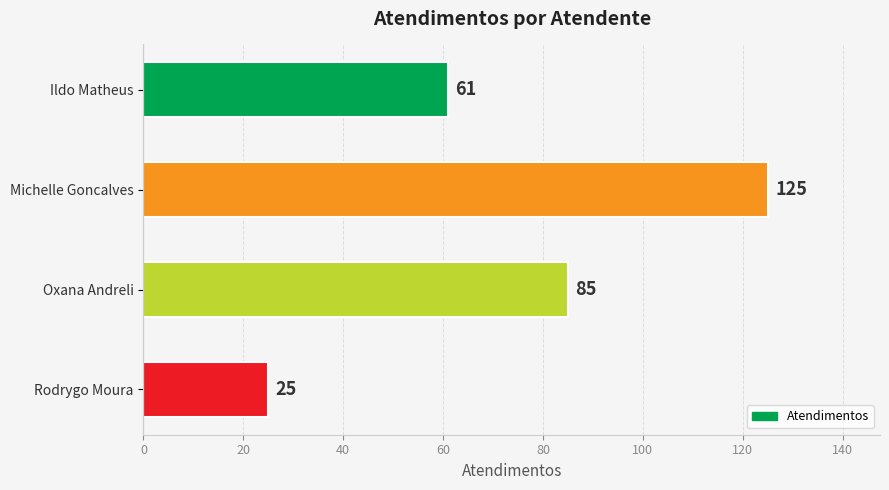

What is the minimum value shown in the chart?

25